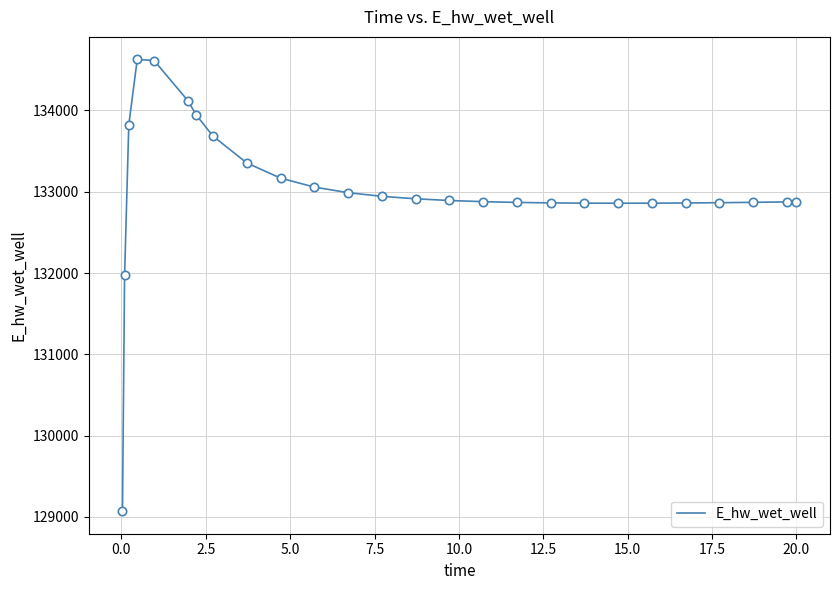

What is the maximum value shown in the chart?

134627.8